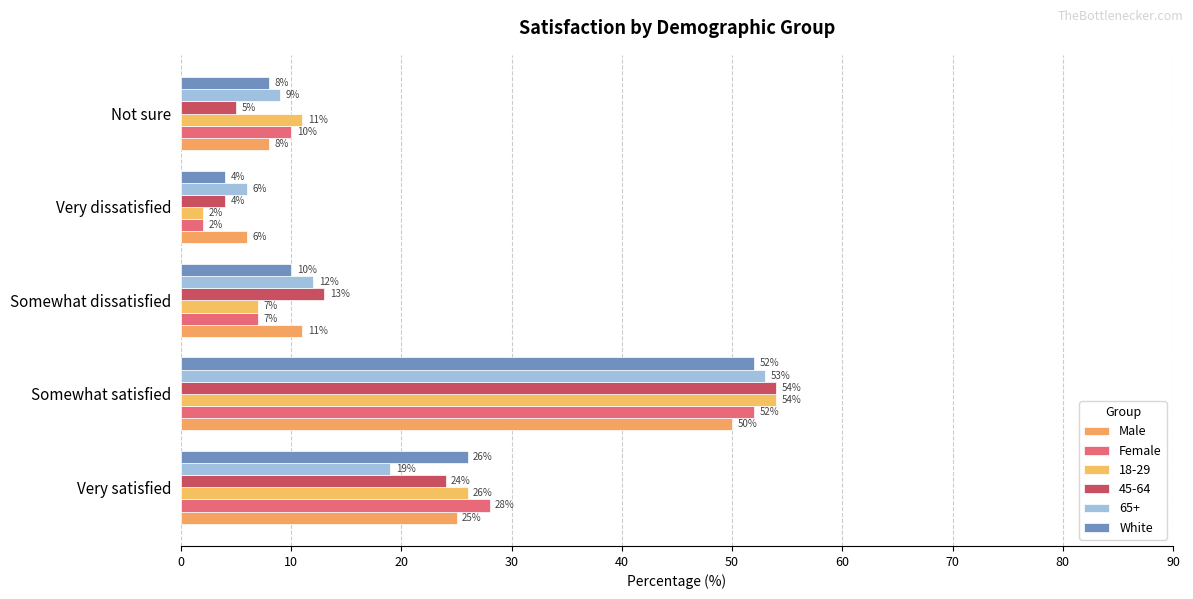

How many distinct data groups are displayed?

6